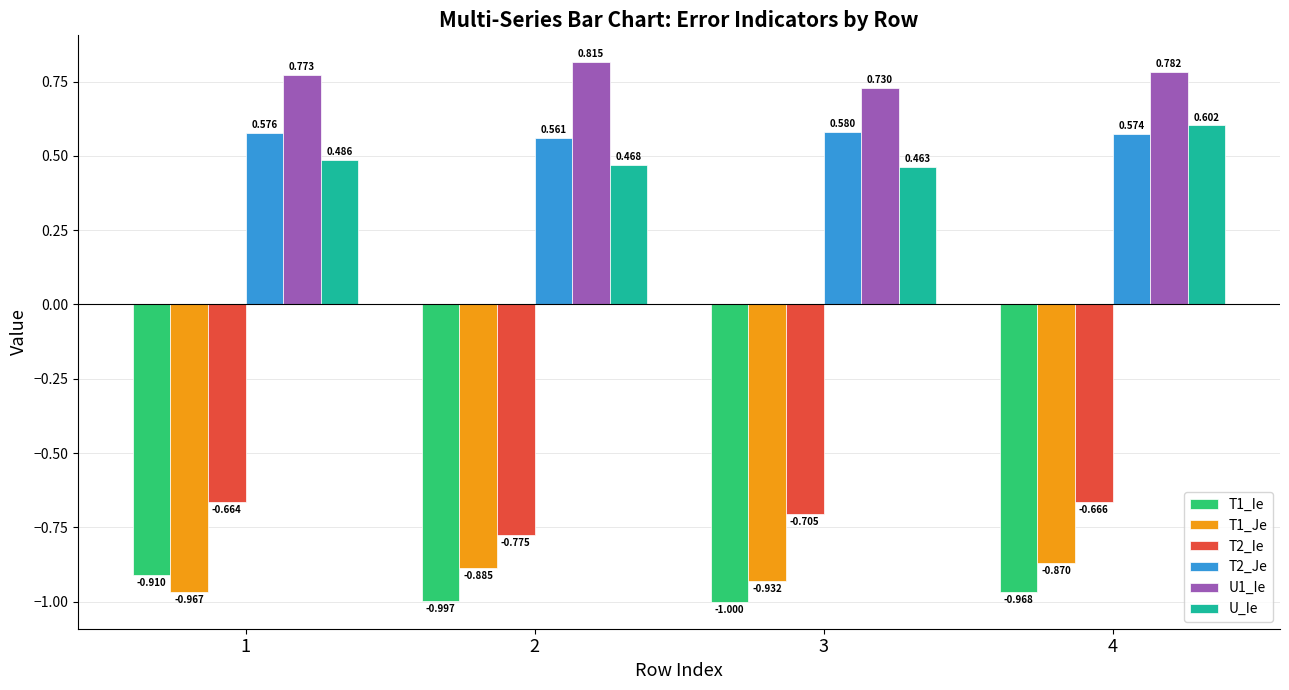

At how many categories does at least one series exceed 0?

4